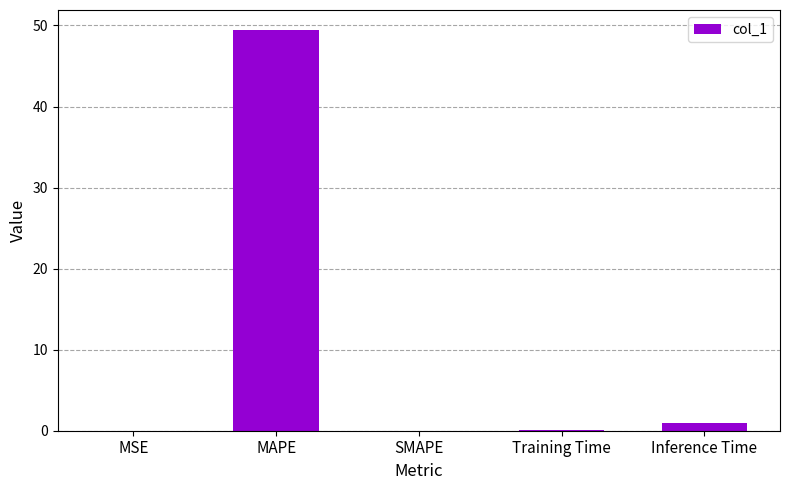

What is the sum of all values?

50.6